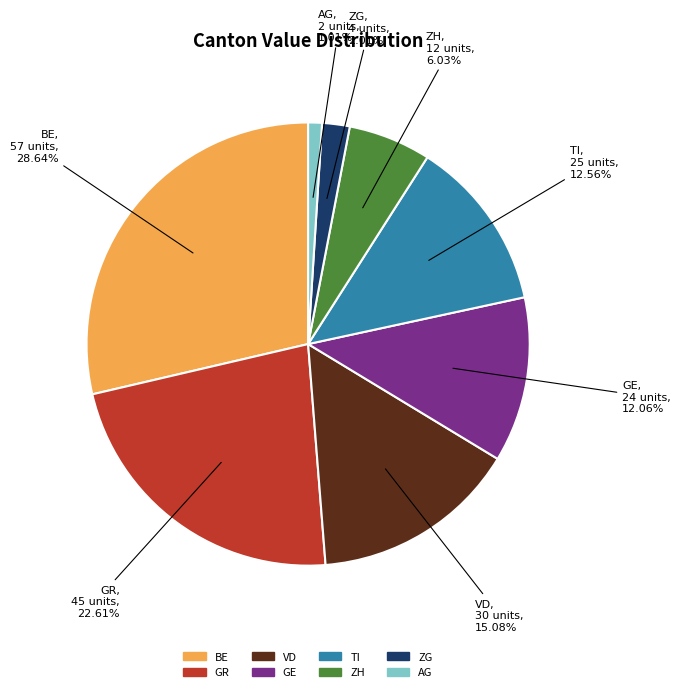

Does any single category account for the majority?

No